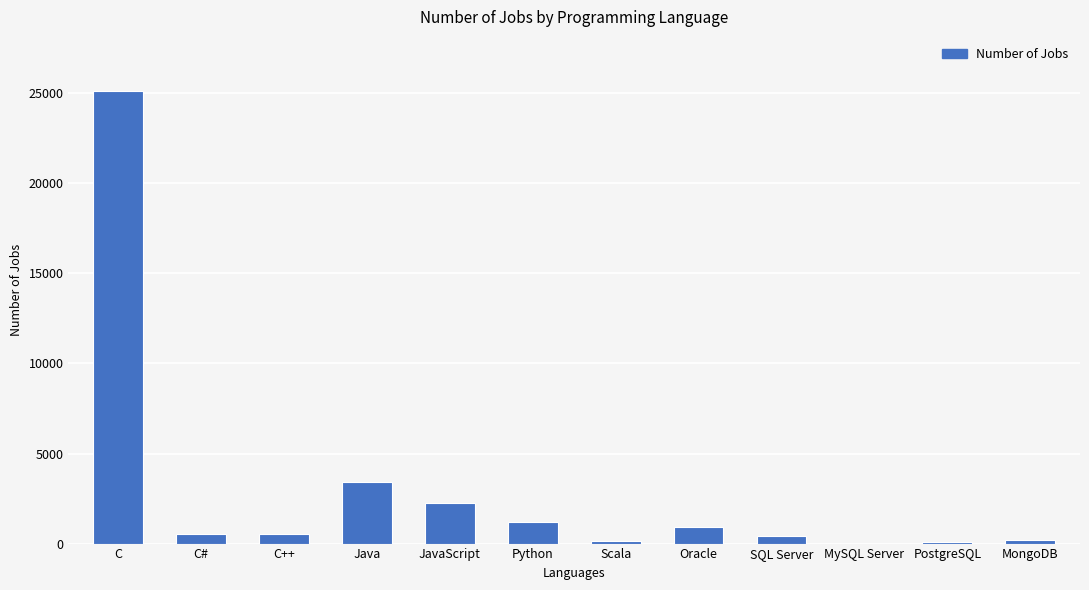

What is the greatest value displayed?

25114